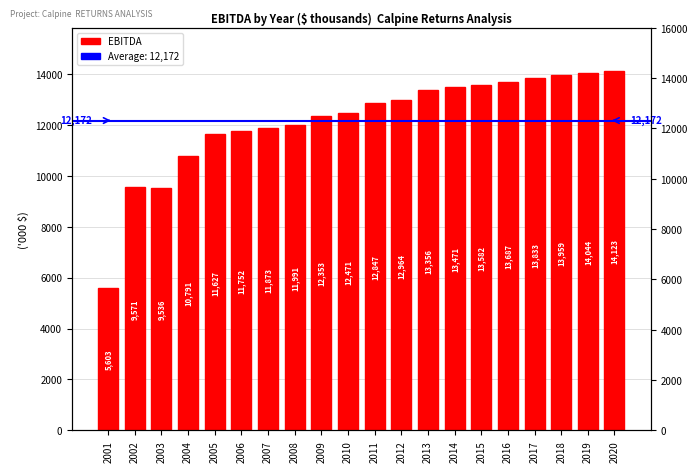

Between 2011 and 2018, which is larger?

2018